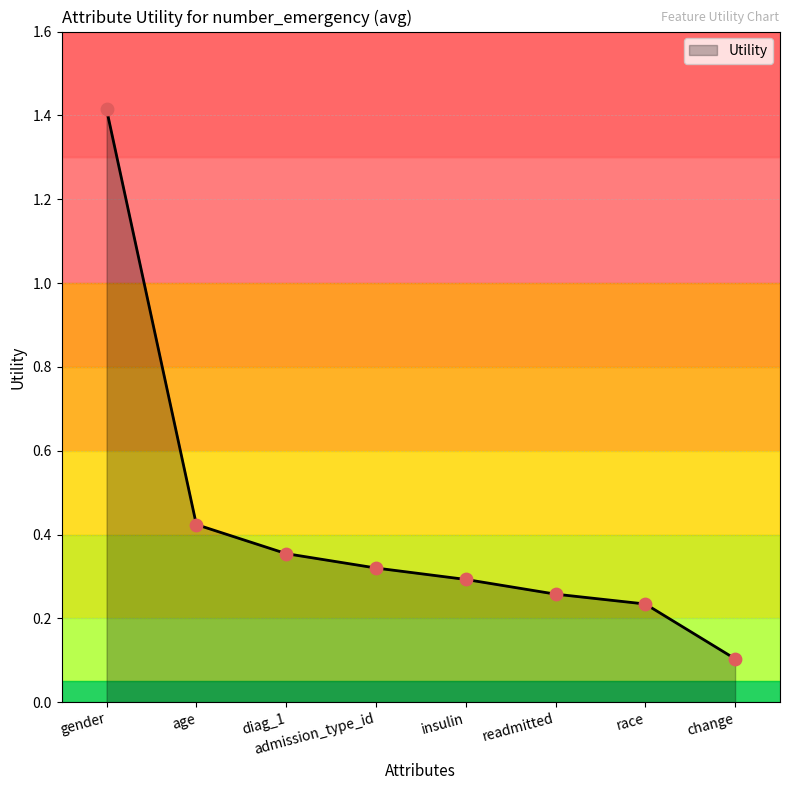

What is the change in value from admission_type_id to race?

-0.1